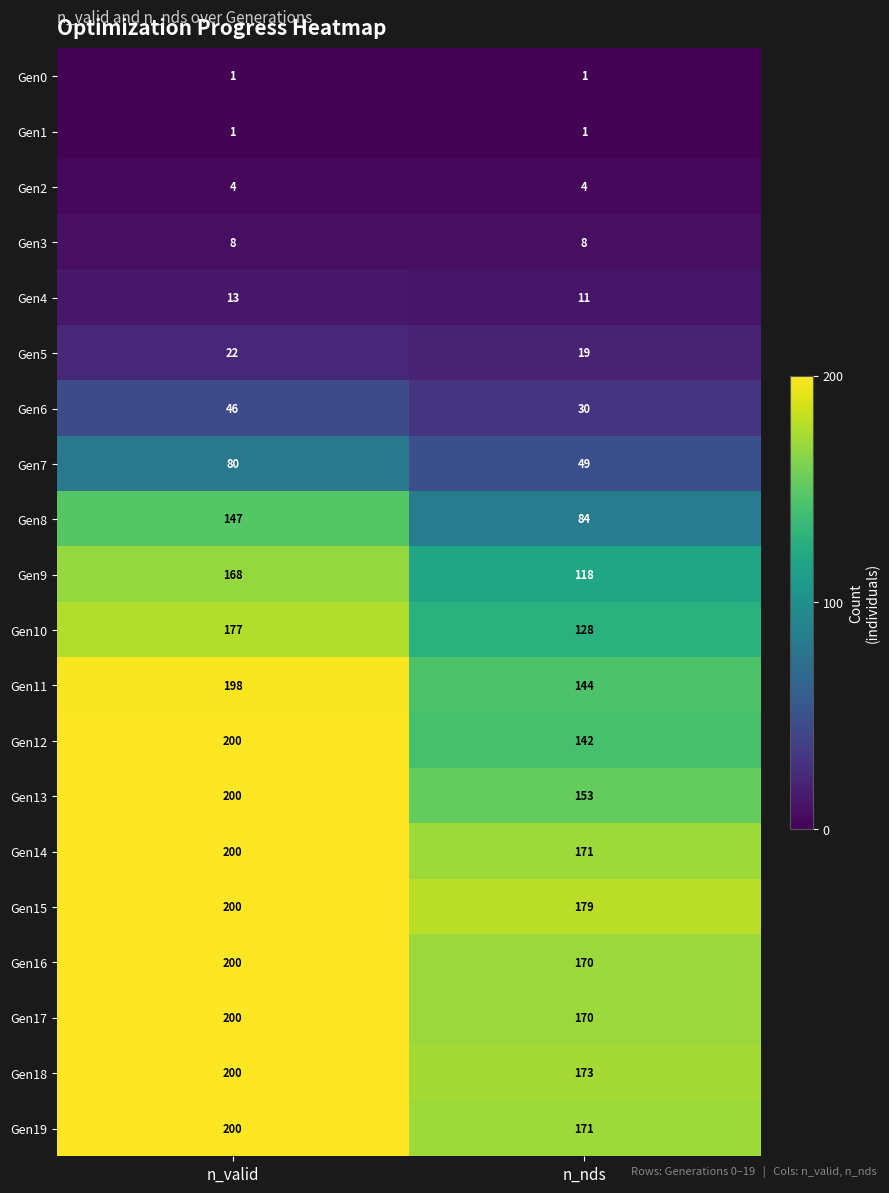

How many categories are shown in the chart?

2